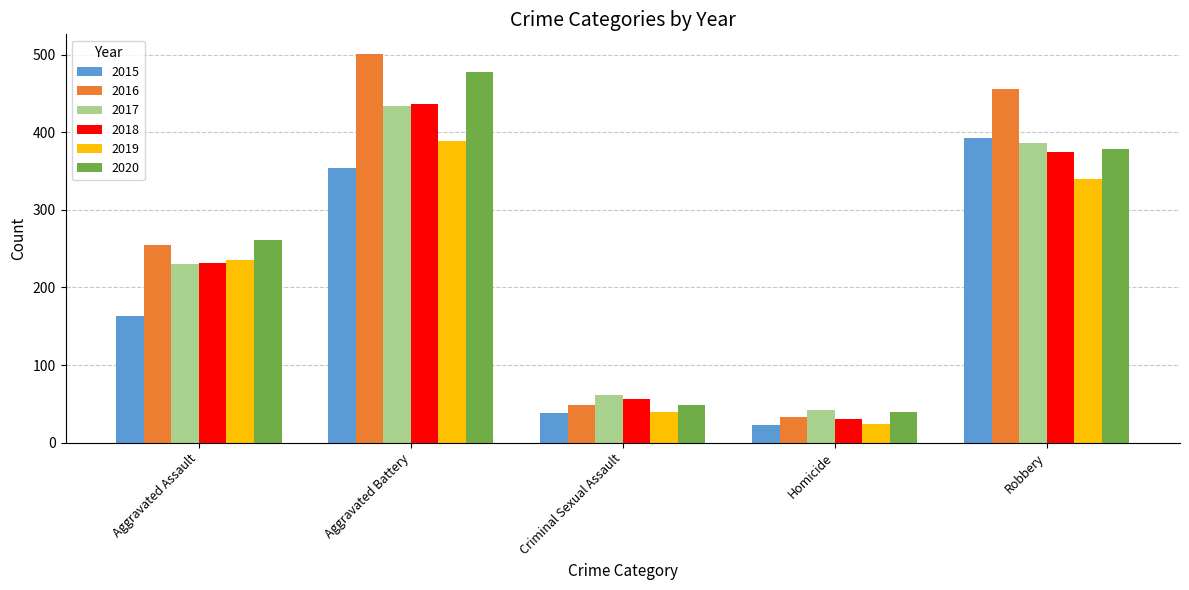

Read the 2018 value at Aggravated Assault.

231